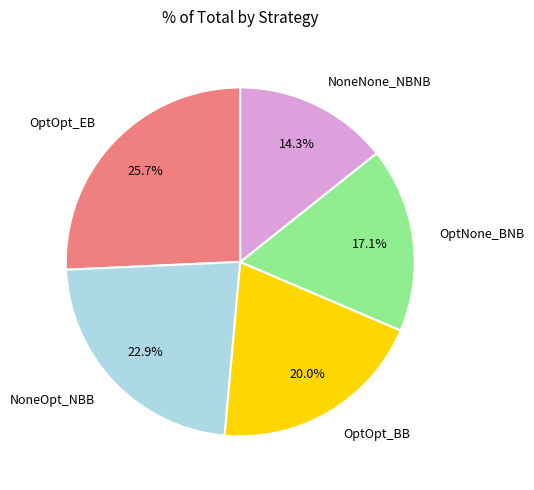

What is the smallest slice in the pie chart?

NoneNone_NBNB